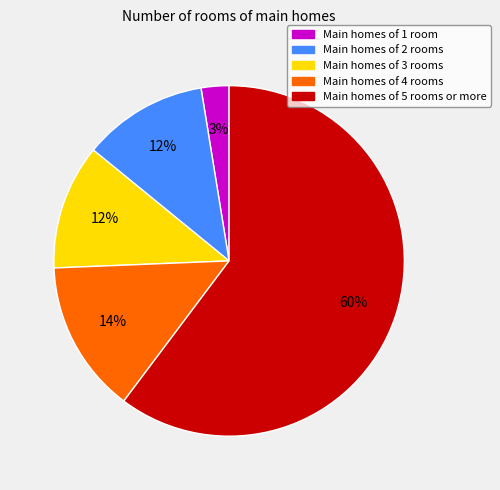

Between Main homes of 5 rooms or more and Main homes of 4 rooms, which is larger?

Main homes of 5 rooms or more